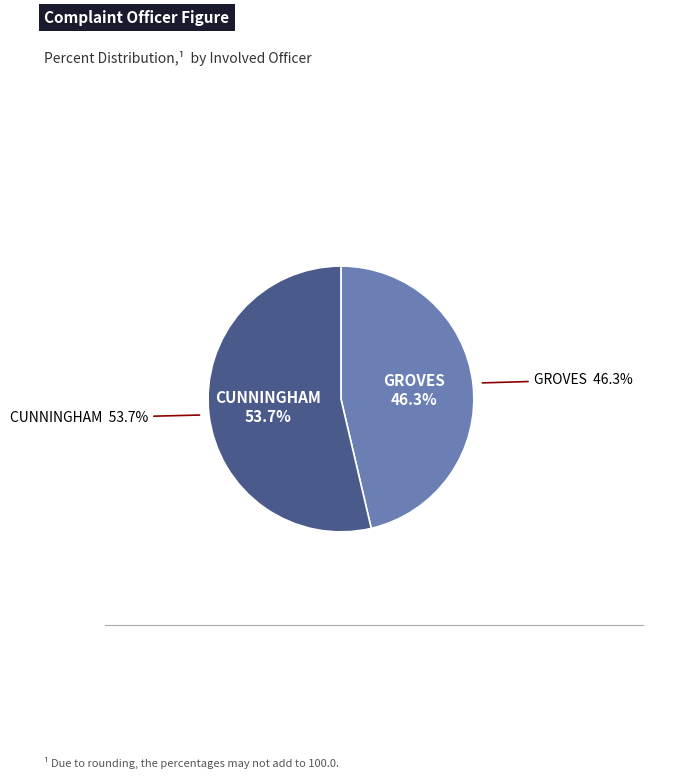

Which category accounts for the majority?

CUNNINGHAM